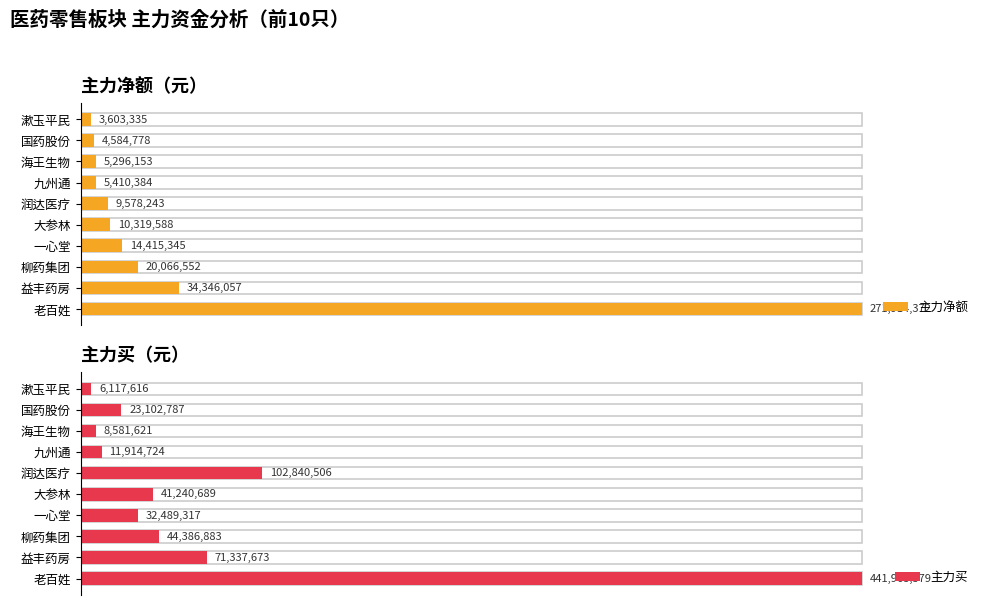

What is the difference between the maximum and second lowest values in the 主力买 series?

433381958